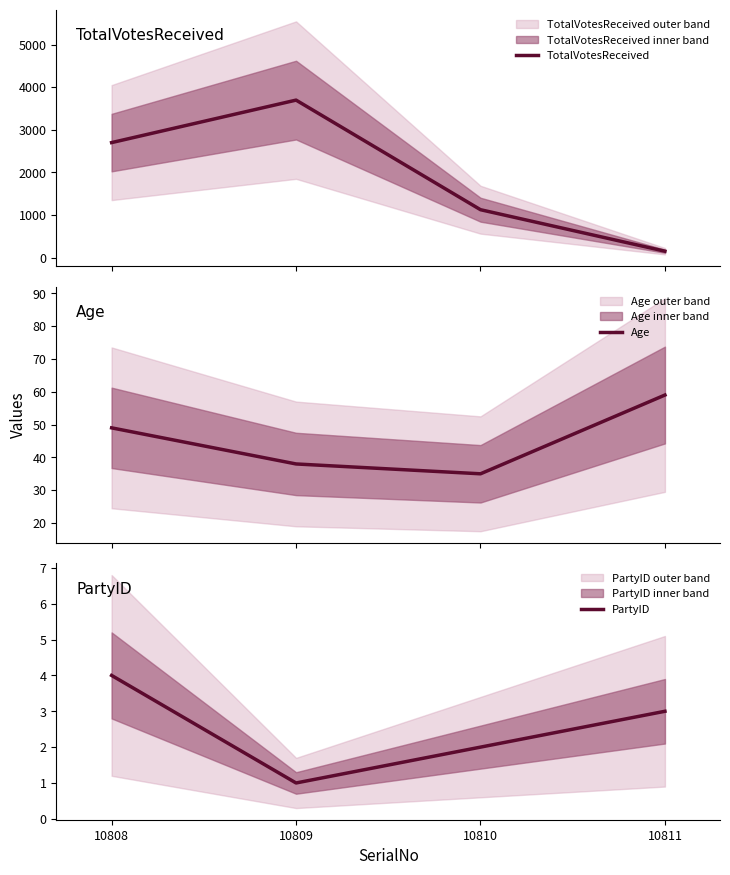

Between 10808 and 10810, which is larger?

10808